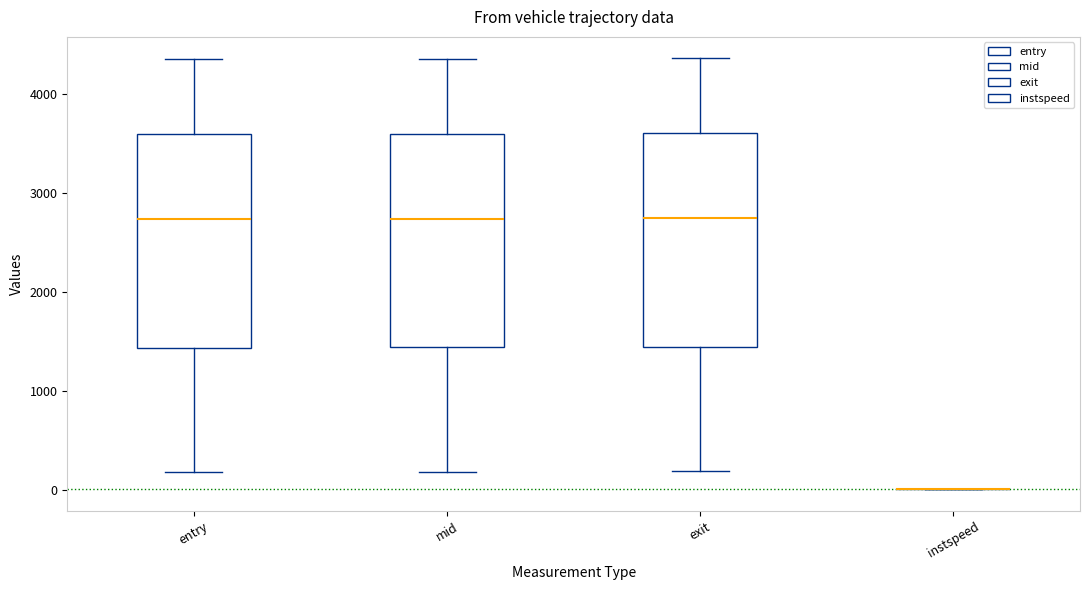

Reading left to right, transcribe this box plot: for each box, give where its median line is, the range the box spans, and where its two whiskers end, as read against the y-axis. The values are not printed on the chart, so give them approximately, as read against the axis.

entry: median 2700, box 1400 to 3600, whiskers 200 to 4300
mid: median 2700, box 1400 to 3600, whiskers 200 to 4300
exit: median 2700, box 1400 to 3600, whiskers 200 to 4400
instspeed: box collapsed to a line at 0, whiskers 0 to 0